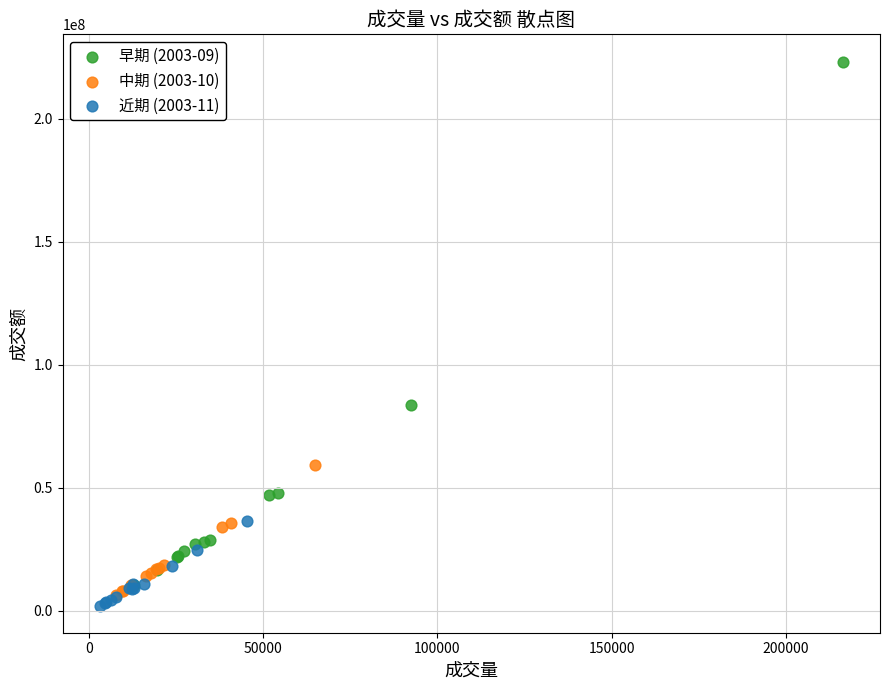

Which series contains the highest Y value?

早期 (2003-09)